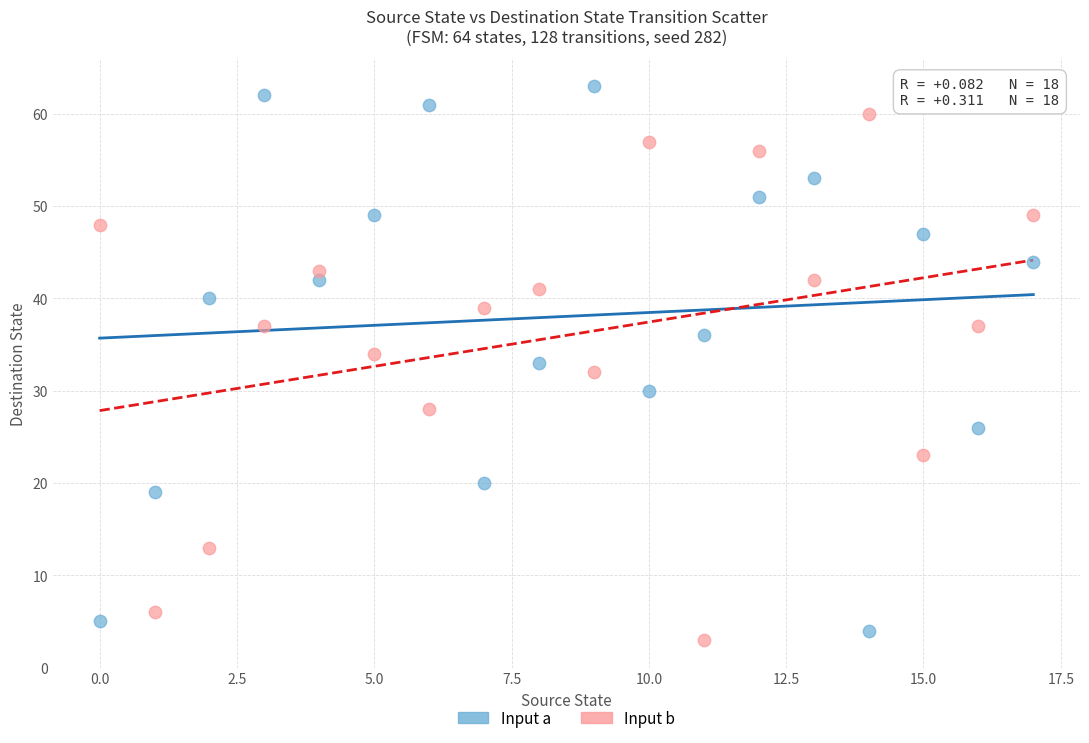

Across all data points, what is the range of Y values (max minus min)?

60